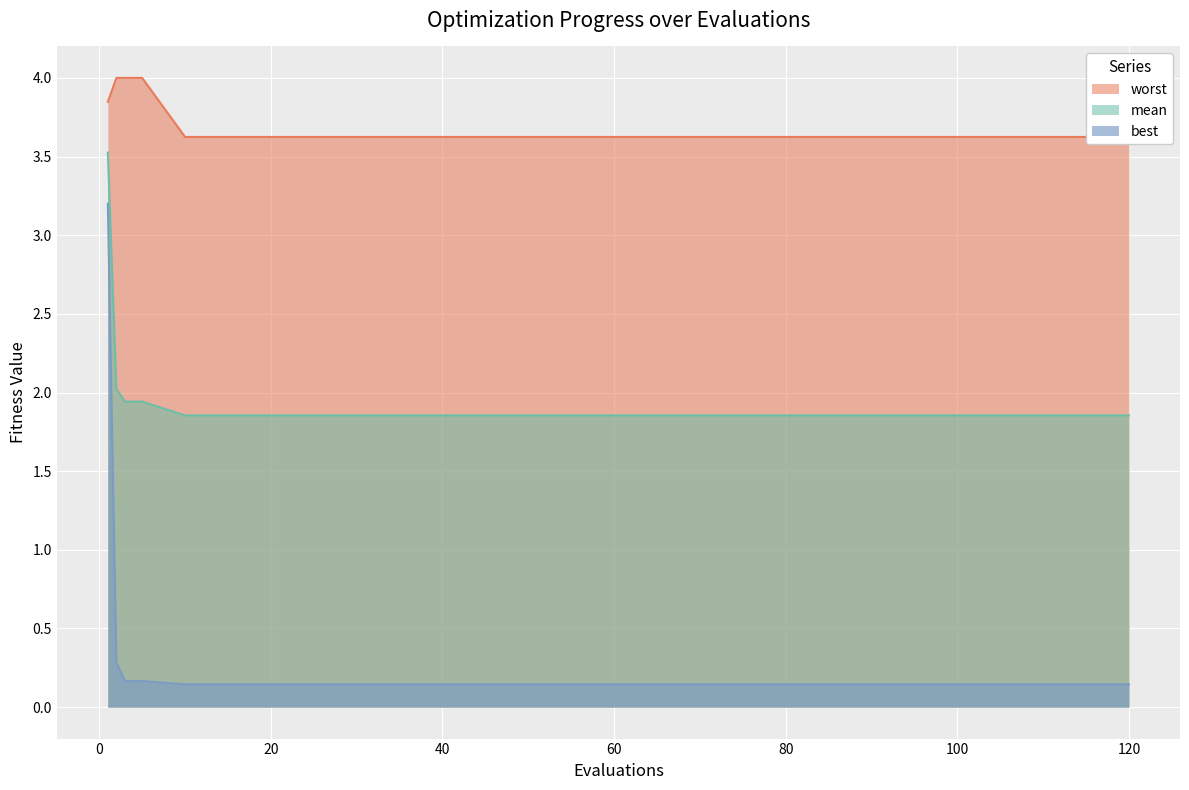

True or false: best has more than 2 points higher than both neighbors.

False